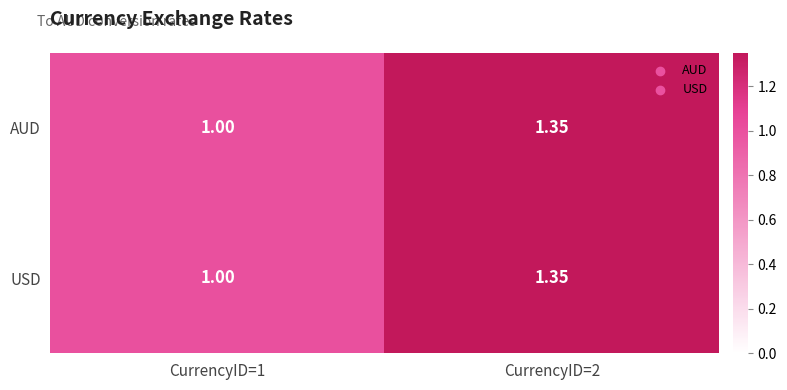

How many series are shown in this chart?

2